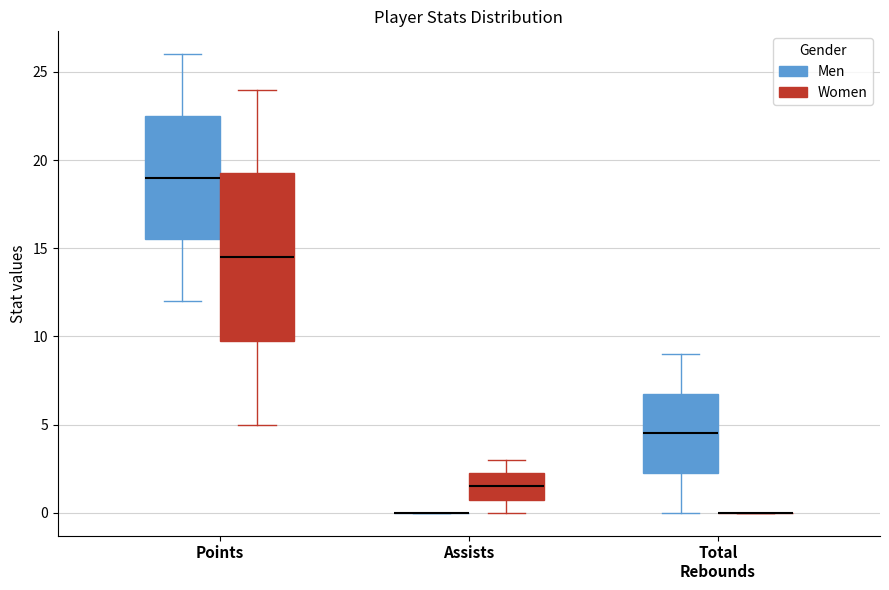

Reading left to right, read every box against the y-axis: the position of its median line, the range the box covers, and the ends of its whiskers. The values are not printed on the chart, so give them approximately, as read against the axis.

Points (Men): median 19.0, box 15.5 to 22.5, whiskers 12.0 to 26.0
Points (Women): median 14.5, box 10.0 to 19.5, whiskers 5.0 to 24.0
Assists (Men): box collapsed to a line at 0.0, whiskers 0.0 to 0.0
Assists (Women): median 1.5, box 1.0 to 2.5, whiskers 0.0 to 3.0
Total Rebounds (Men): median 4.5, box 2.5 to 7.0, whiskers 0.0 to 9.0
Total Rebounds (Women): box collapsed to a line at 0.0, whiskers 0.0 to 0.0